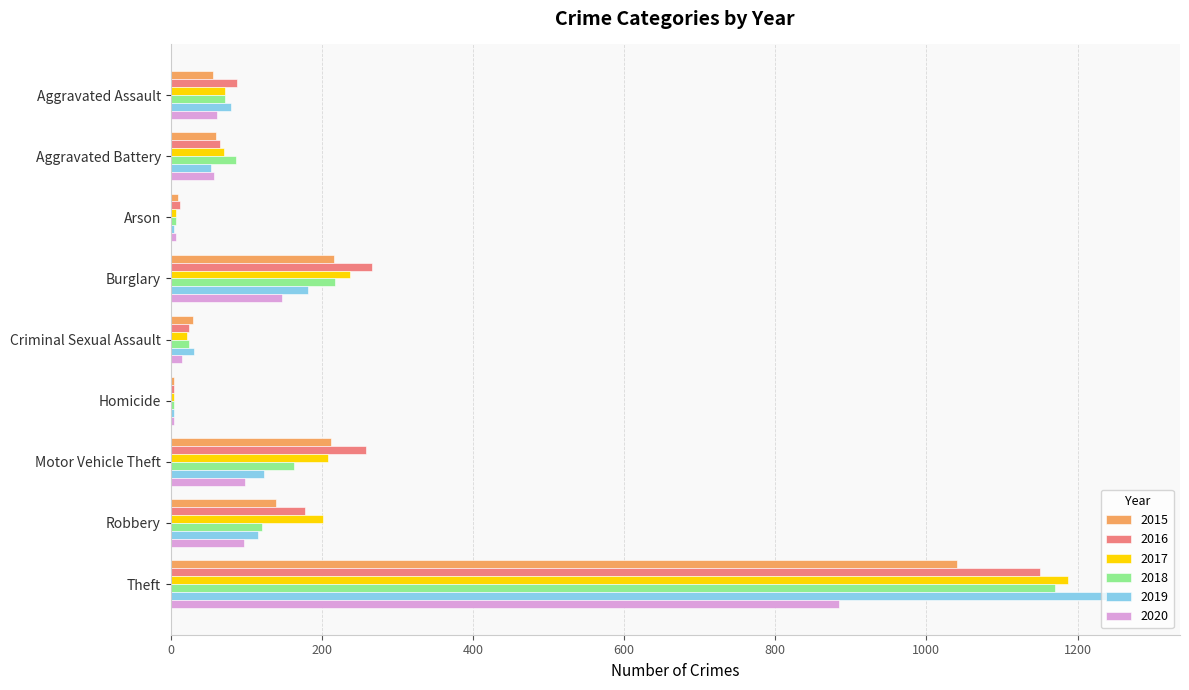

How many distinct data groups are displayed?

6